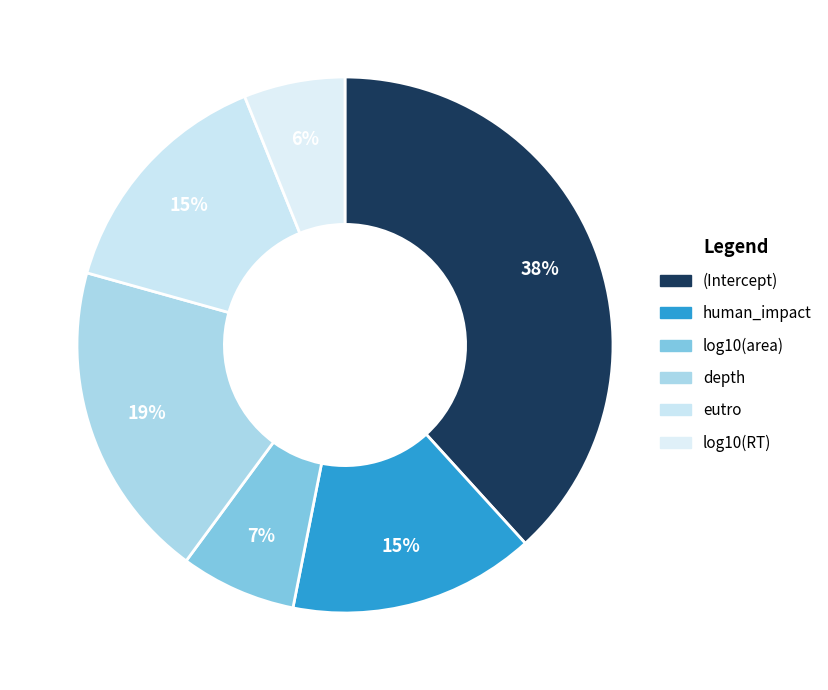

What percentage is NOT represented by depth?

80.8%